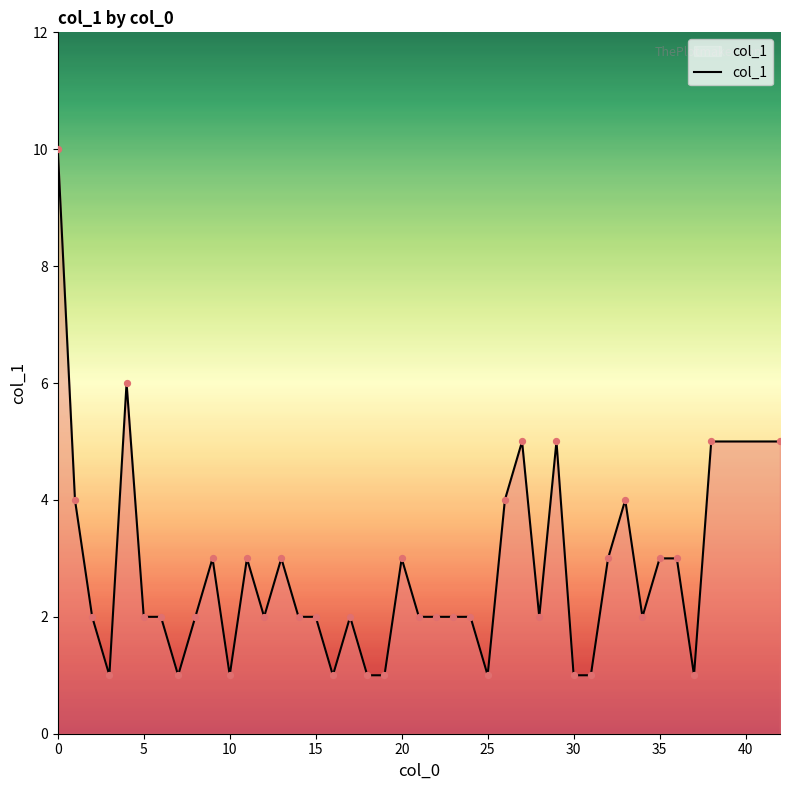

What is the greatest value displayed?

10